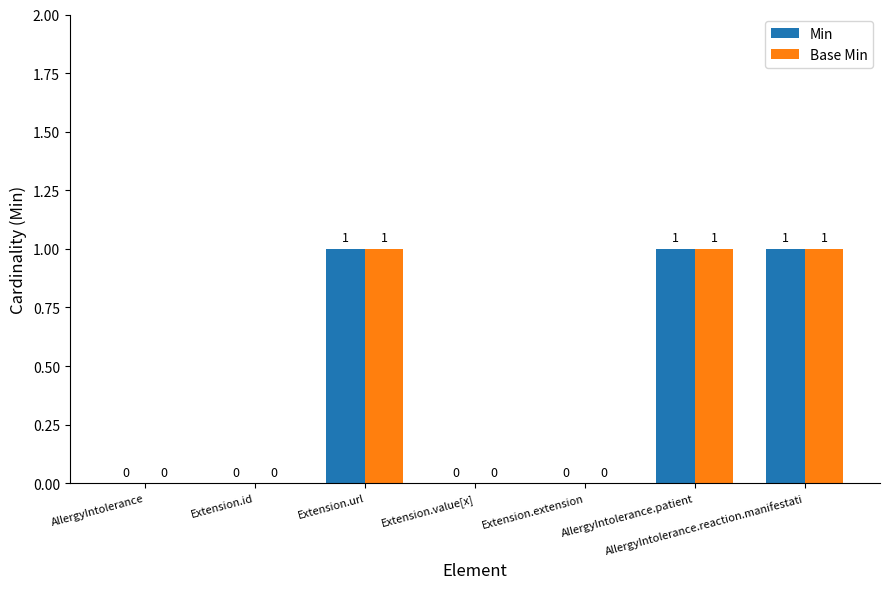

Are the bars grouped side by side (vs. stacked)?

Yes